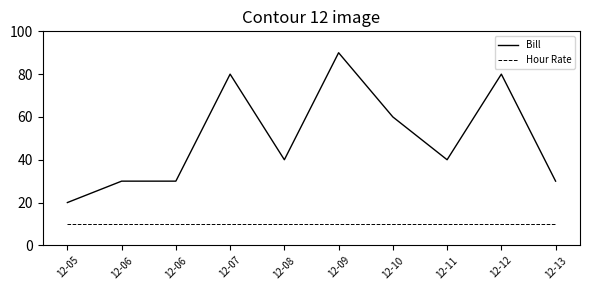

True or false: Hour Rate and Bill cross at least once.

False